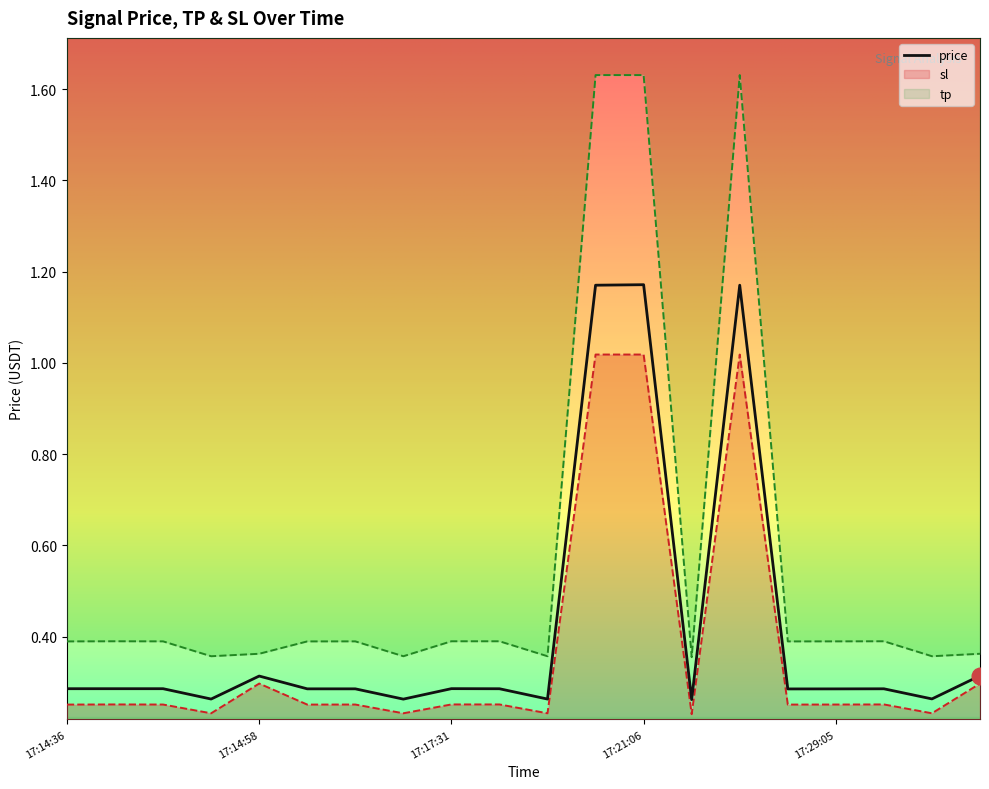

What are all the series names shown in the legend?

price, sl, tp